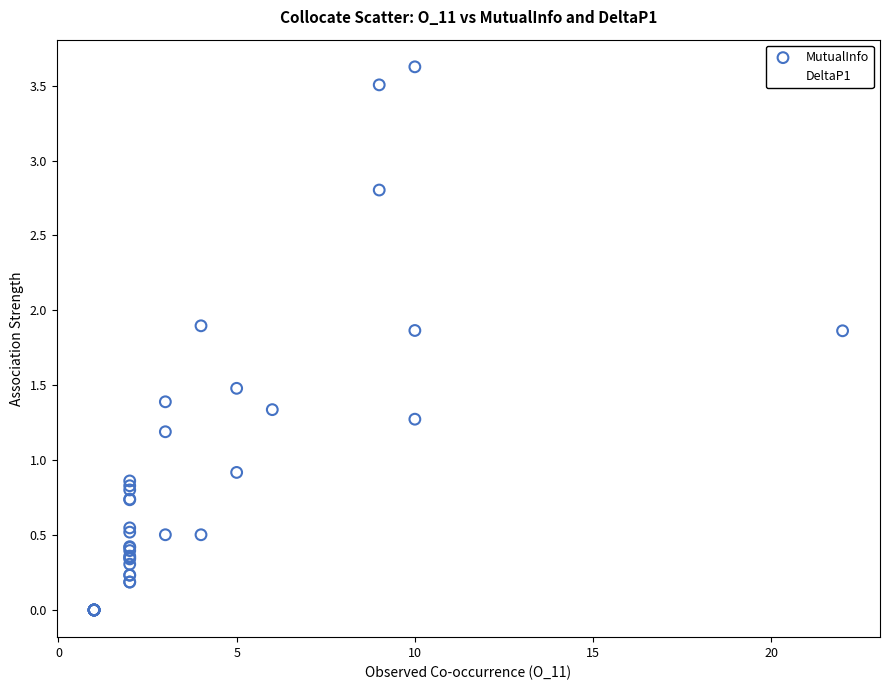

Across all series, what Y value is closest to 1?

0.9